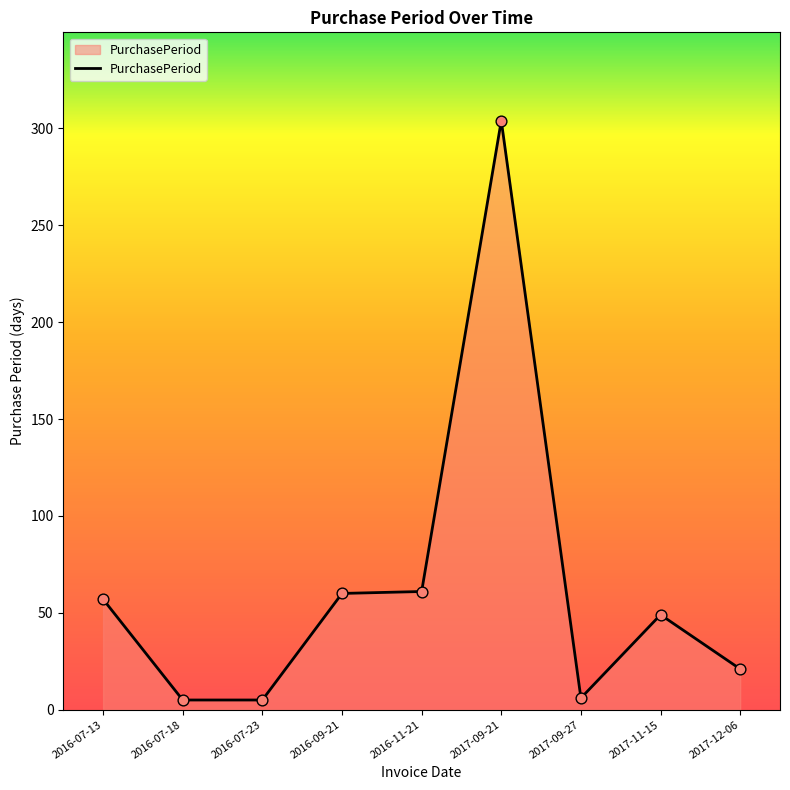

Which has a higher value, 2017-09-27 or 2017-11-15?

2017-11-15